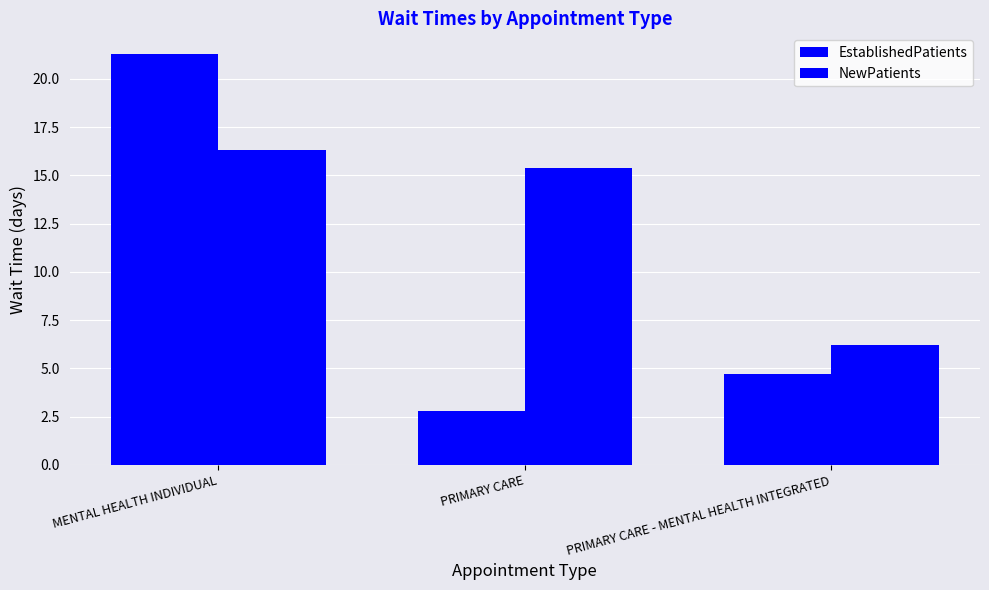

How many data points in EstablishedPatients are less than 4?

1